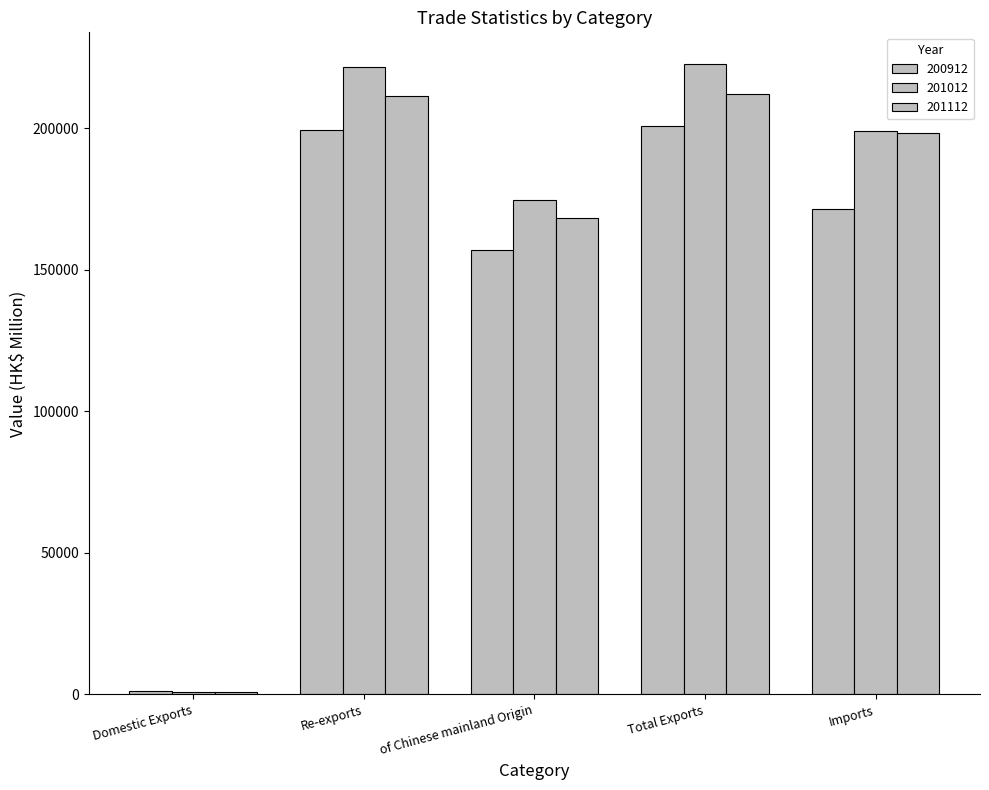

What is the spread (max minus min) of values at Domestic Exports?

358.8